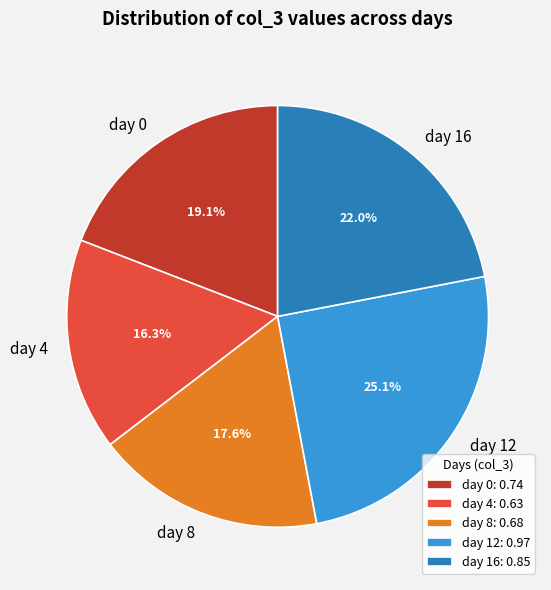

Count the number of slices in the pie.

5